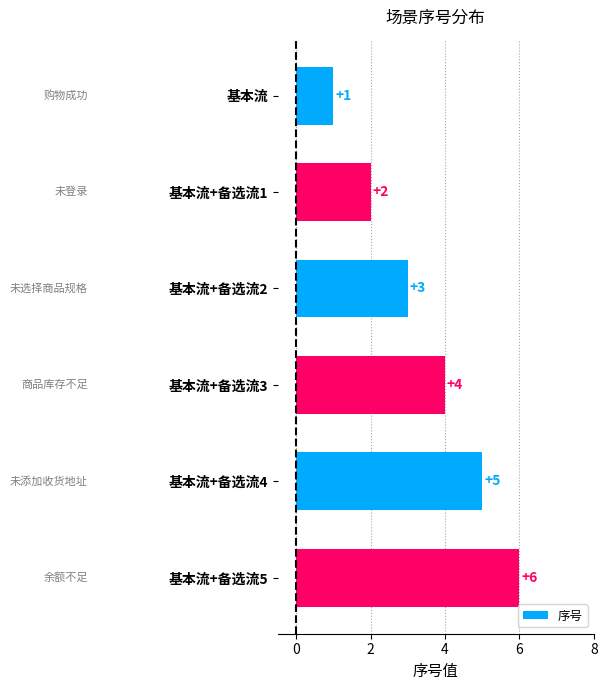

What is the change in value from 基本流+备选流2 to 基本流+备选流3?

+1